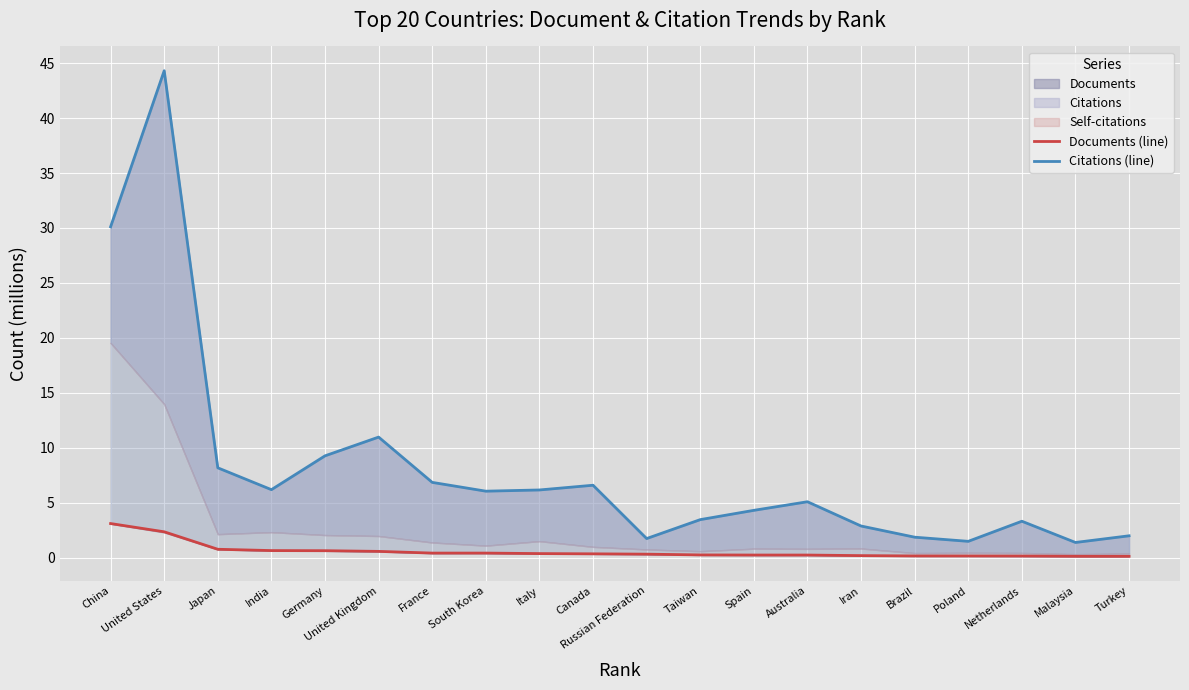

What is the difference between the Citations (line) values at Taiwan and India?

2.7